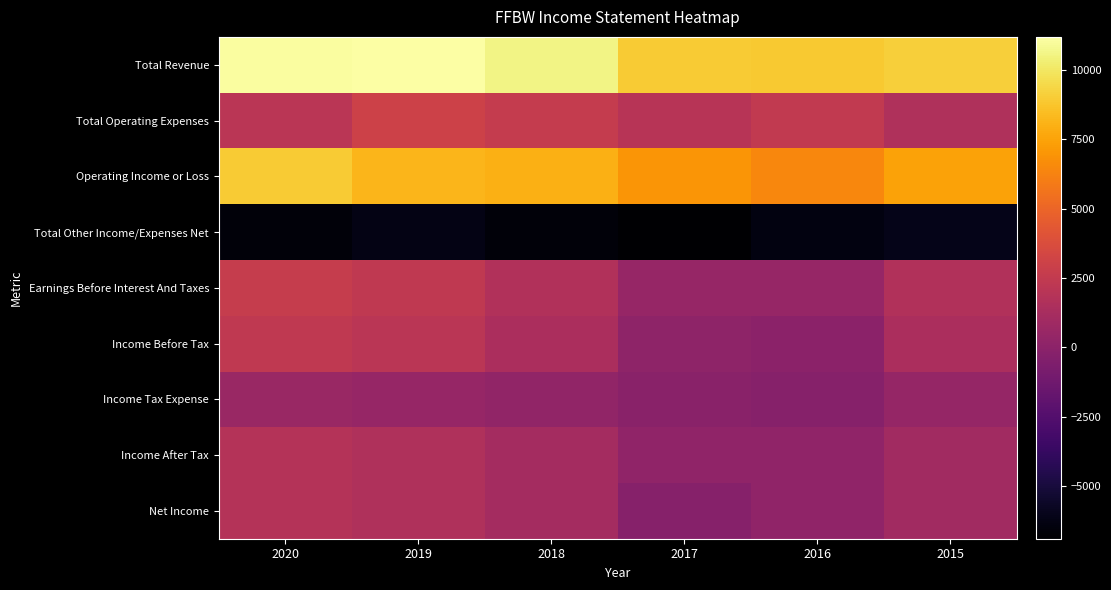

Reading left to right, list all the values displayed in this chart.

Total Revenue: 2020=11100	2019=11200	2018=10600	2017=9000	2016=8900	2015=9100
Total Operating Expenses: 2020=2100	2019=3000	2018=2600	2017=2000	2016=2500	2015=1600
Operating Income or Loss: 2020=9000	2019=8200	2018=8000	2017=7000	2016=6400	2015=7500
Total Other Income/Expenses Net: 2020=-6600	2019=-6200	2018=-6600	2017=-6900	2016=-6400	2015=-6100
Earnings Before Interest And Taxes: 2020=2700	2019=2400	2018=1700	2017=500	2016=500	2015=1700
Income Before Tax: 2020=2400	2019=2100	2018=1400	2017=100	2016=0	2015=1400
Income Tax Expense: 2020=600	2019=500	2018=300	2017=-100	2016=-200	2015=400
Income After Tax: 2020=1800	2019=1600	2018=1100	2017=200	2016=200	2015=1000
Net Income: 2020=1800	2019=1600	2018=1100	2017=-200	2016=200	2015=1000